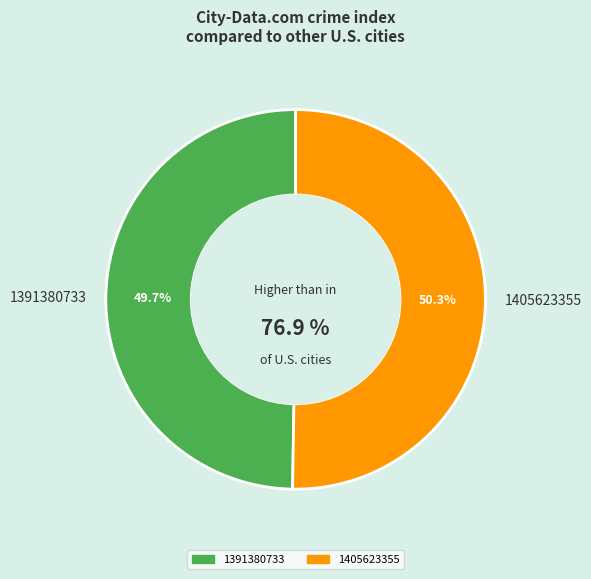

What is the majority slice?

1405623355